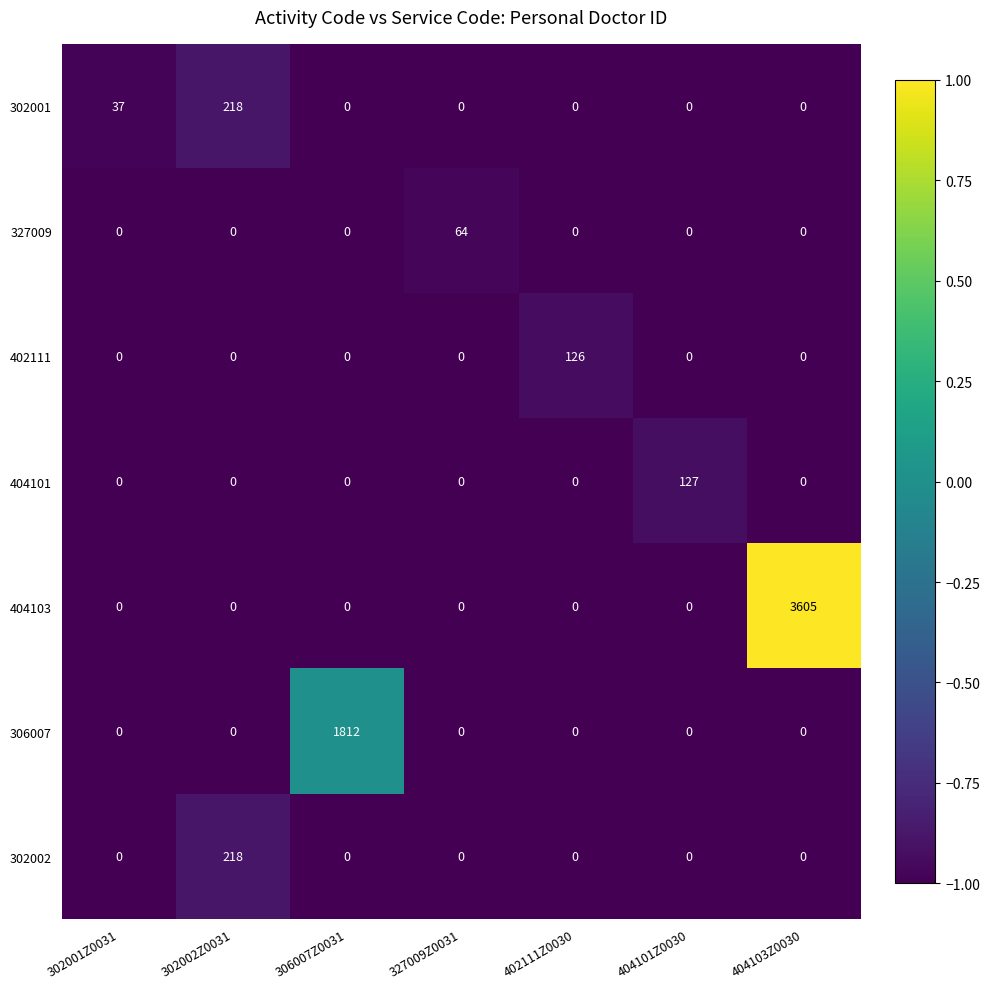

What is the difference between the highest and lowest values at 306007Z0031?

1812